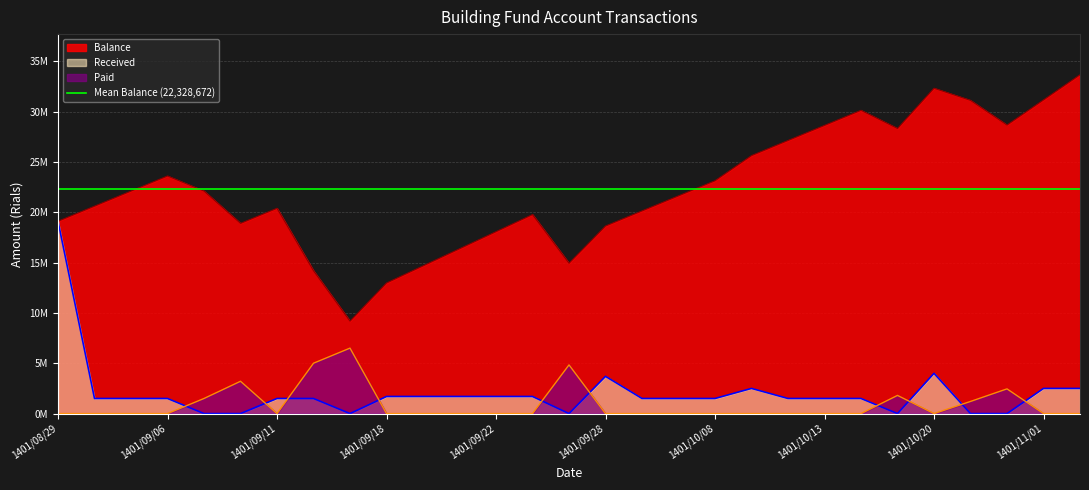

Is it true that Received equals -11013771 at 1401/09/07?

False